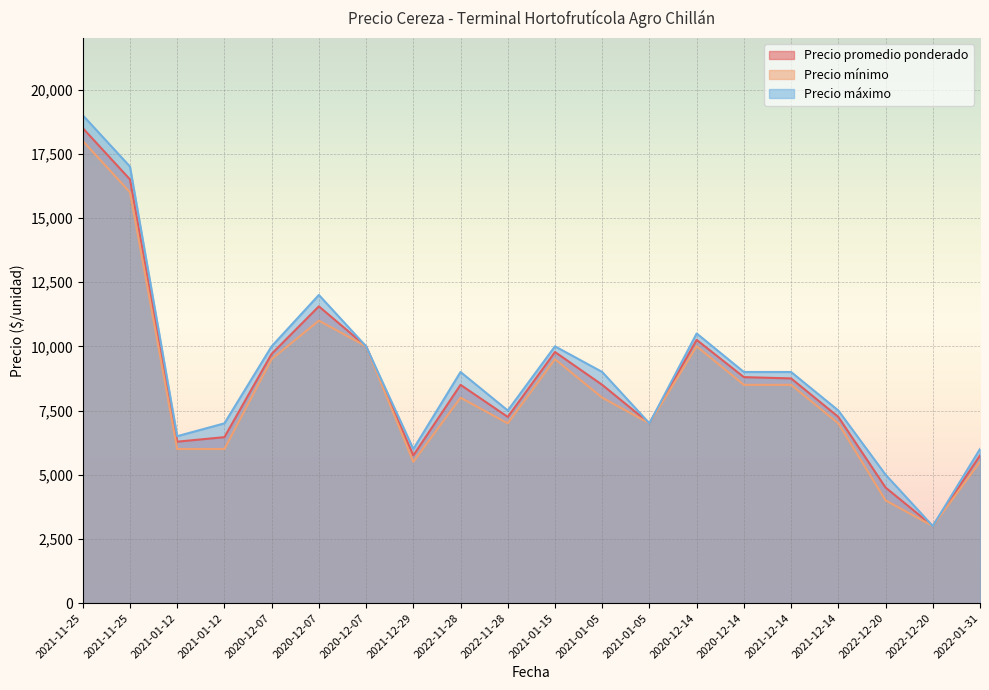

What is the difference between the Precio mínimo values at 2021-01-05 and 2021-01-05?

1000